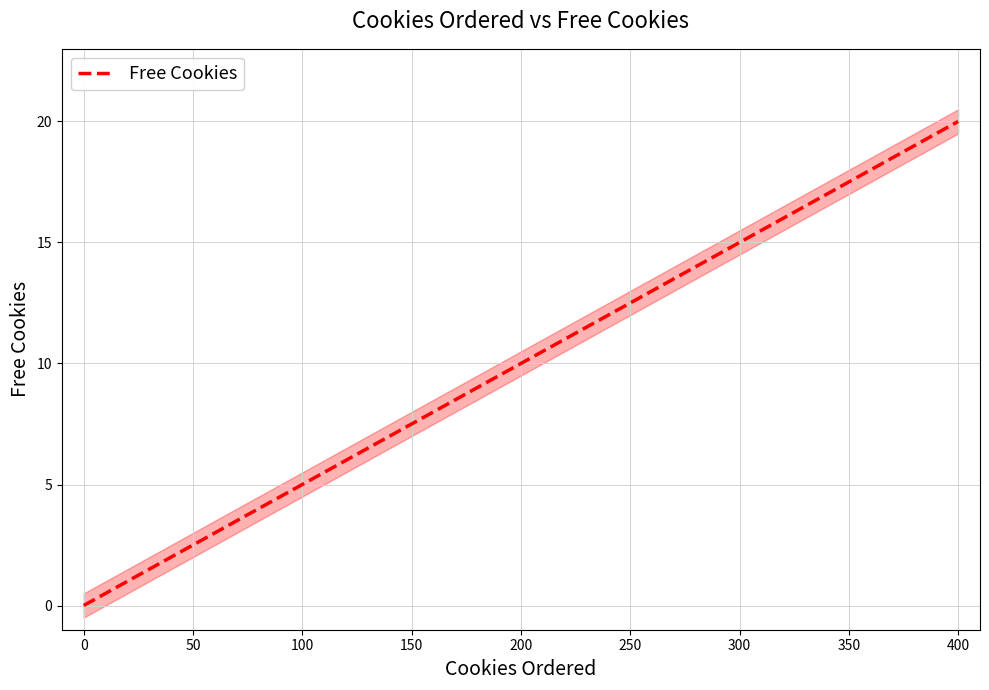

List the labels in order of Free Cookies value, largest first.

400, 300, 200, 100, 0